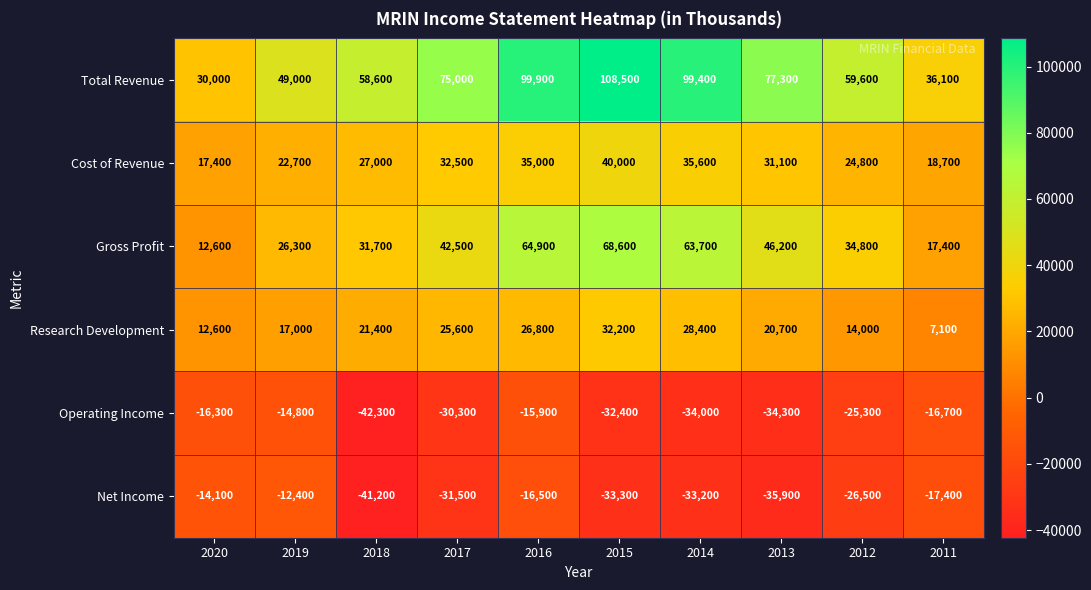

List the labels in order of Total Revenue value, largest first.

2015, 2016, 2014, 2013, 2017, 2012, 2018, 2019, 2011, 2020